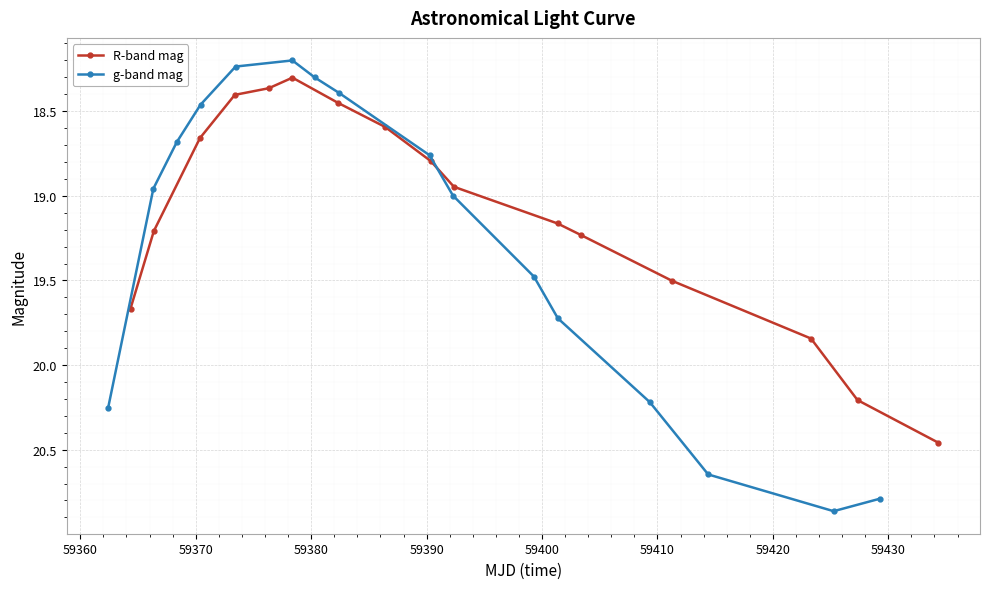

What is the smallest value displayed?

18.2